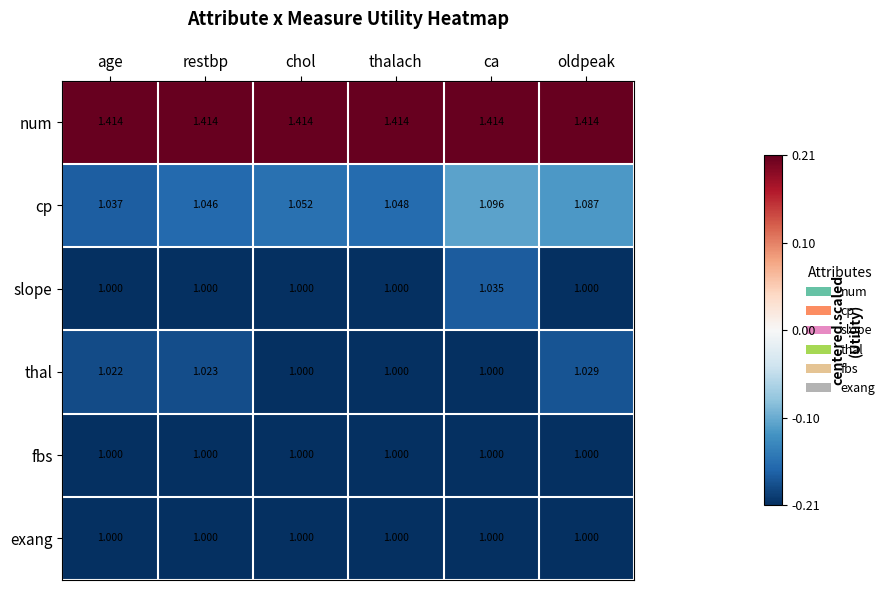

What is the difference between the highest and lowest values at chol?

0.4